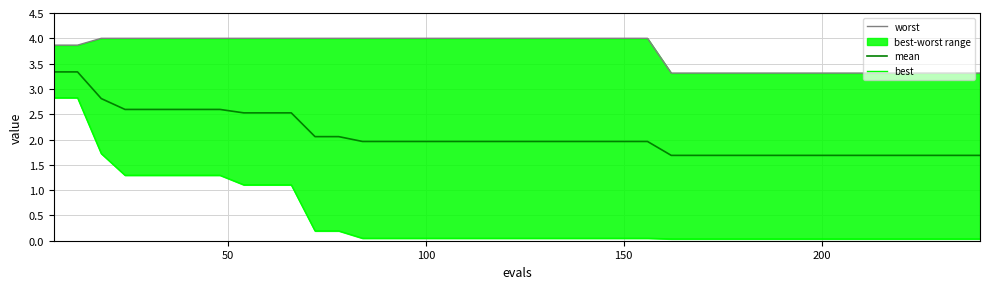

Reading left to right, transcribe all the data shown in this chart.

worst: 3.9	3.9	4.0	4.0	4.0	4.0	4.0	4.0	4.0	4.0	4.0	4.0	4.0	4.0	4.0	4.0	4.0	4.0	4.0	4.0	4.0	4.0	4.0	4.0	4.0	4.0	3.3	3.3	3.3	3.3	3.3	3.3	3.3	3.3	3.3	3.3	3.3	3.3	3.3	3.3
mean: 3.3	3.3	2.8	2.6	2.6	2.6	2.6	2.6	2.5	2.5	2.5	2.1	2.1	2.0	2.0	2.0	2.0	2.0	2.0	2.0	2.0	2.0	2.0	2.0	2.0	2.0	1.7	1.7	1.7	1.7	1.7	1.7	1.7	1.7	1.7	1.7	1.7	1.7	1.7	1.7
best: 2.8	2.8	1.7	1.3	1.3	1.3	1.3	1.3	1.1	1.1	1.1	0.2	0.2	0.0	0.0	0.0	0.0	0.0	0.0	0.0	0.0	0.0	0.0	0.0	0.0	0.0	0.0	0.0	0.0	0.0	0.0	0.0	0.0	0.0	0.0	0.0	0.0	0.0	0.0	0.0